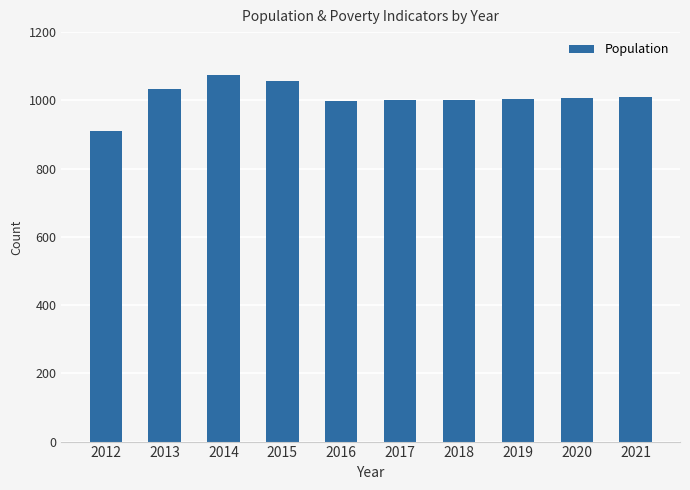

What is the difference between the maximum and minimum values?

165